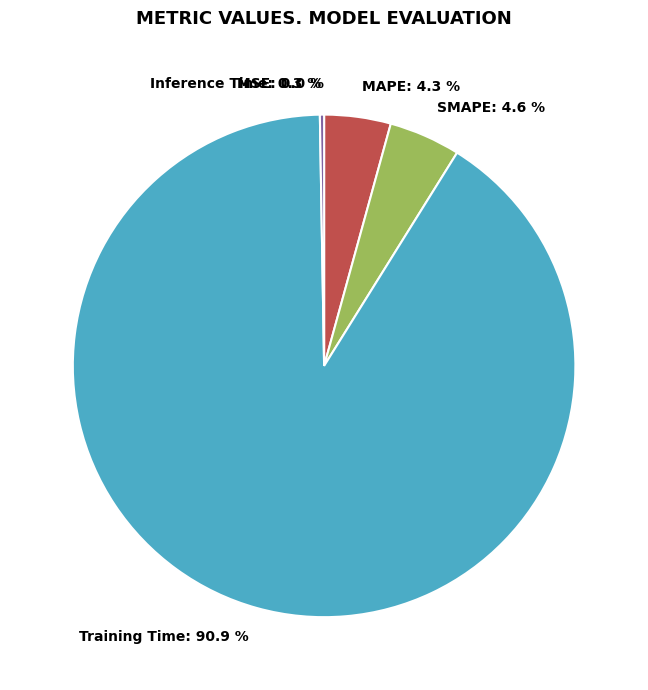

Which category has the smallest portion of the pie?

MSE